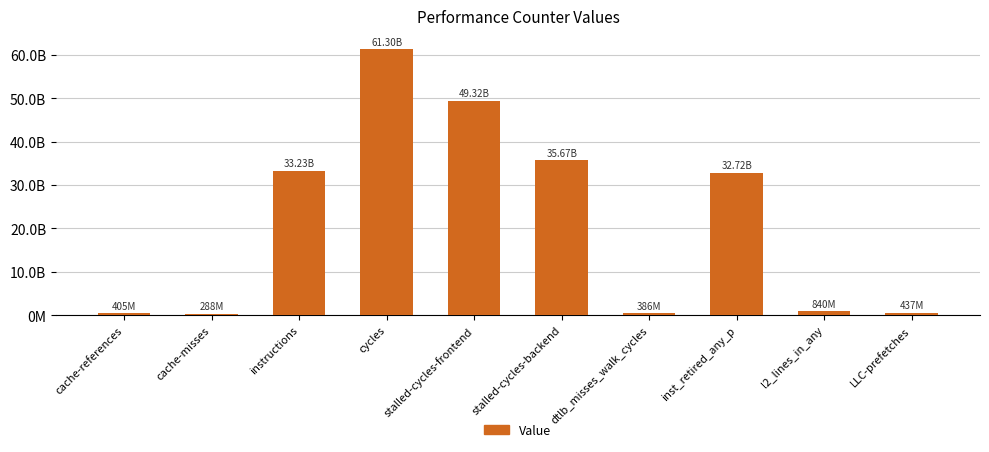

List the labels in order of value, smallest first.

cache-misses, dtlb_misses_walk_cycles, cache-references, LLC-prefetches, l2_lines_in_any, inst_retired_any_p, instructions, stalled-cycles-backend, stalled-cycles-frontend, cycles